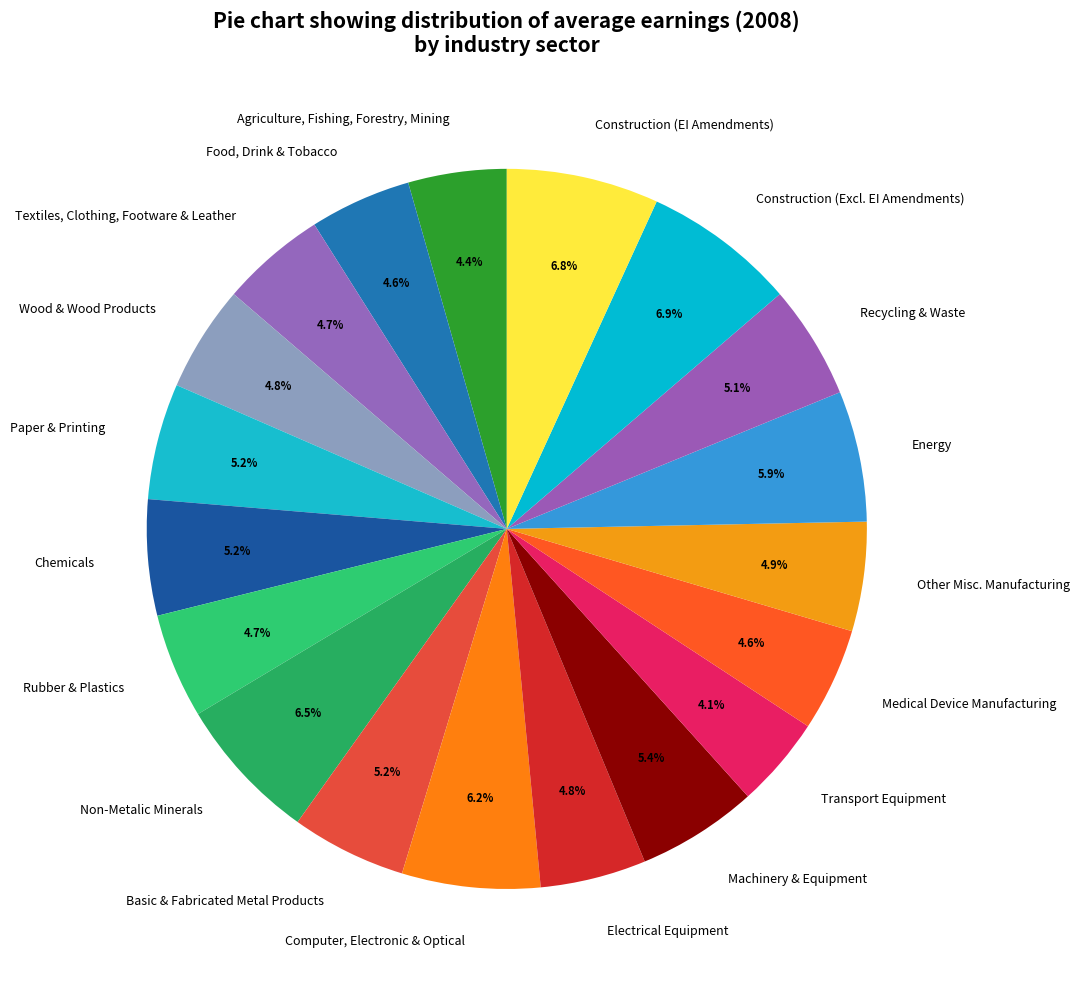

What is the ratio of the value at Food, Drink & Tobacco to the value at Basic & Fabricated Metal Products?

0.9